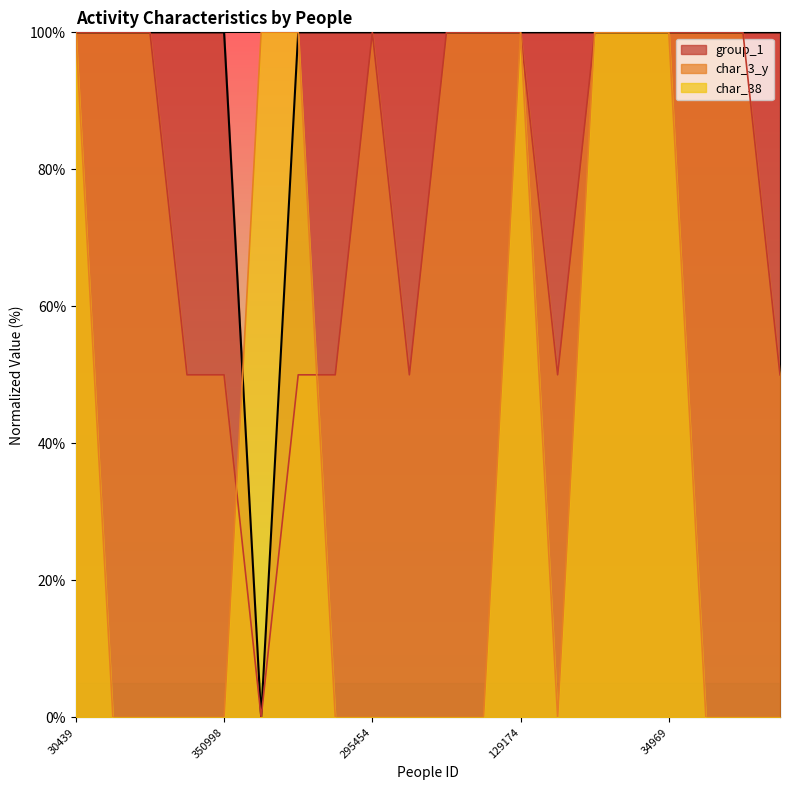

At which category is the sum across all series the highest?

30439